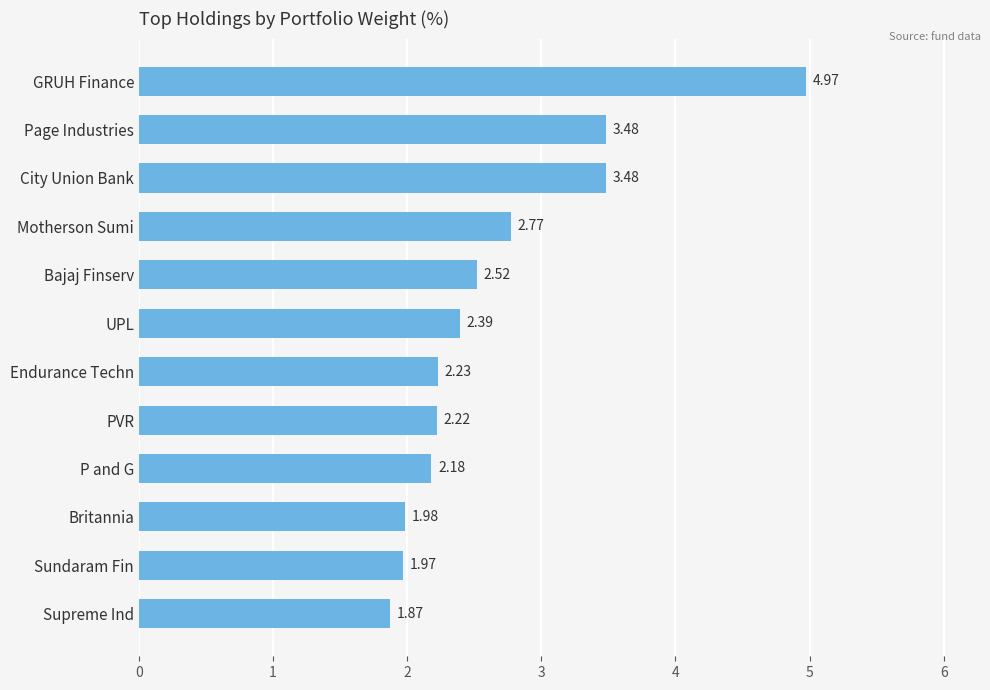

At which label is the value closest to 3?

Motherson Sumi